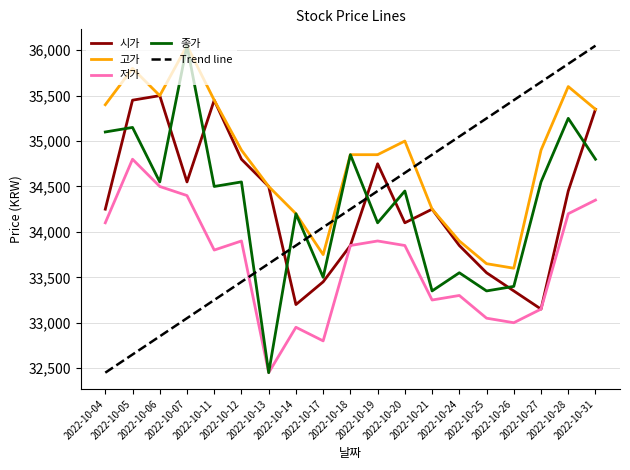

What is the sum of all 저가 values?

639600